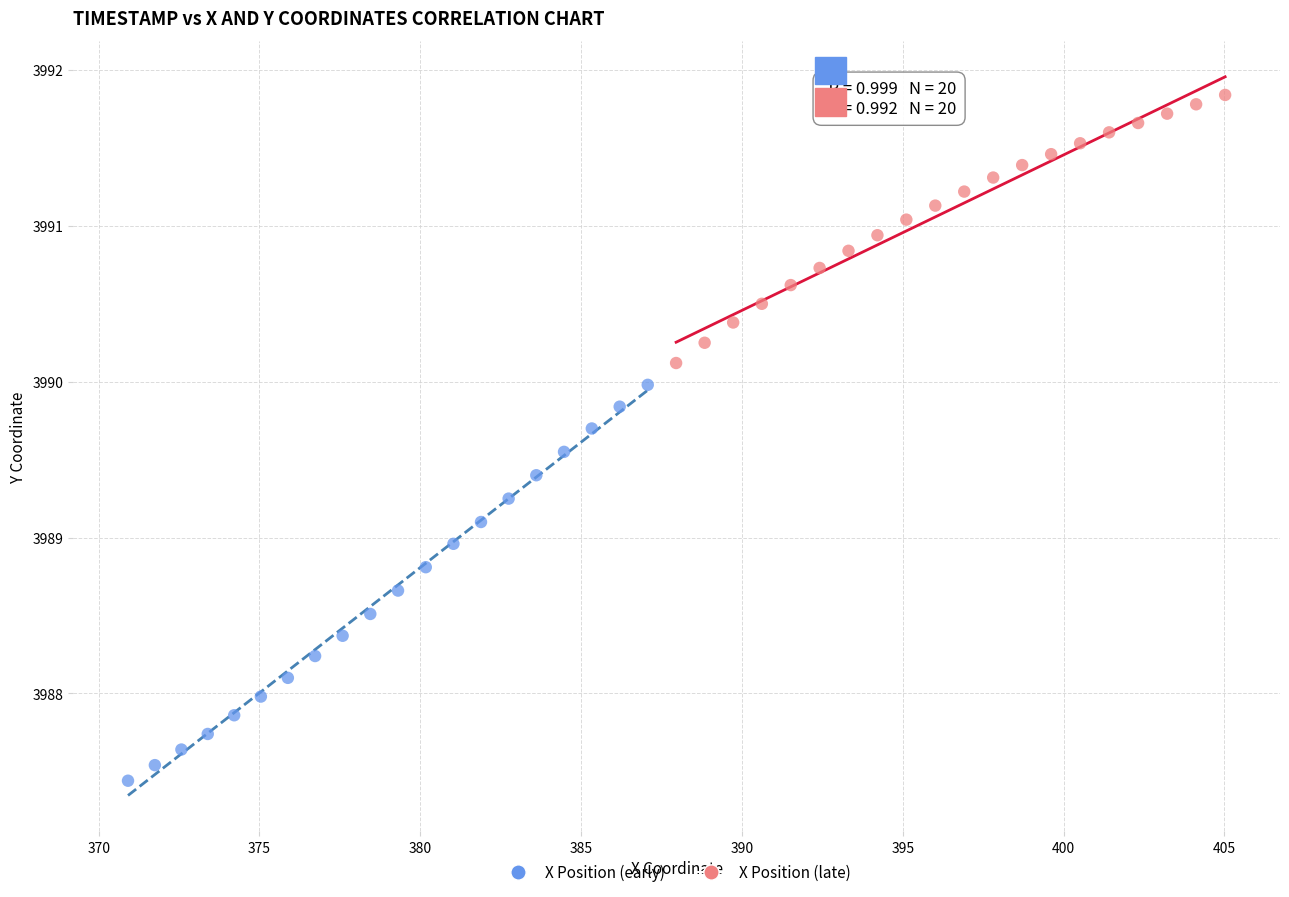

Which series contains the highest Y value?

X Position (late)